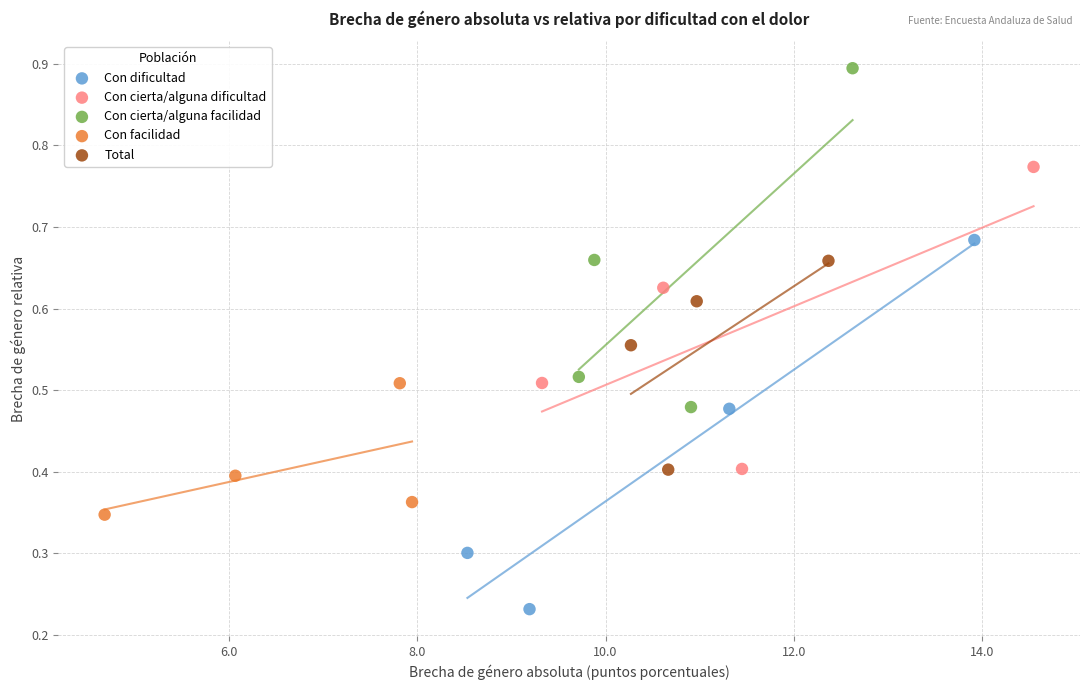

Which series contains the highest Y value?

Con cierta/alguna facilidad